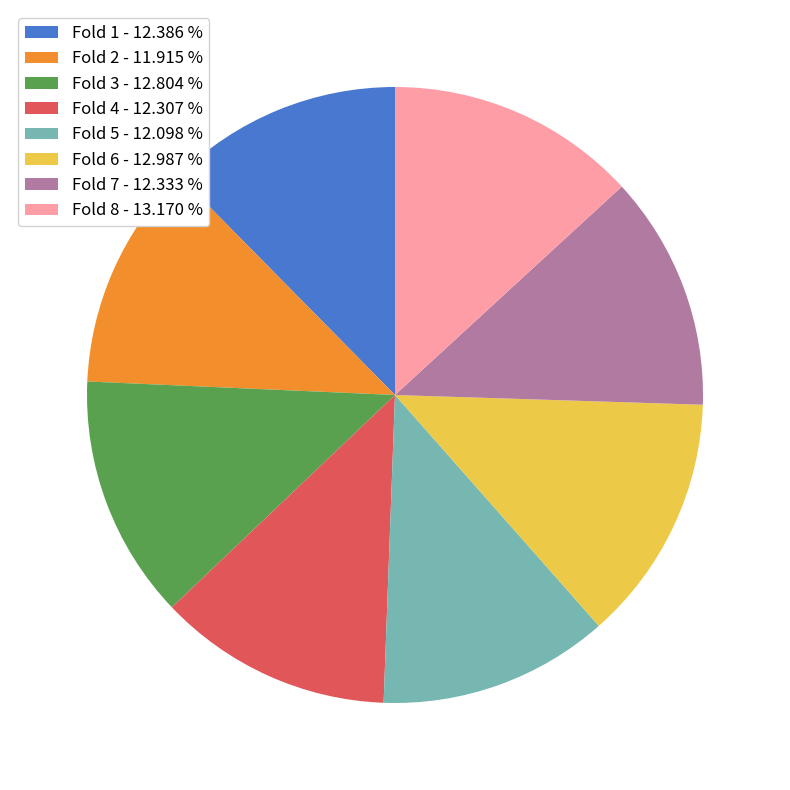

Do Fold 3 - 12.804 % and Fold 4 - 12.307 % together represent more than half of the pie?

No